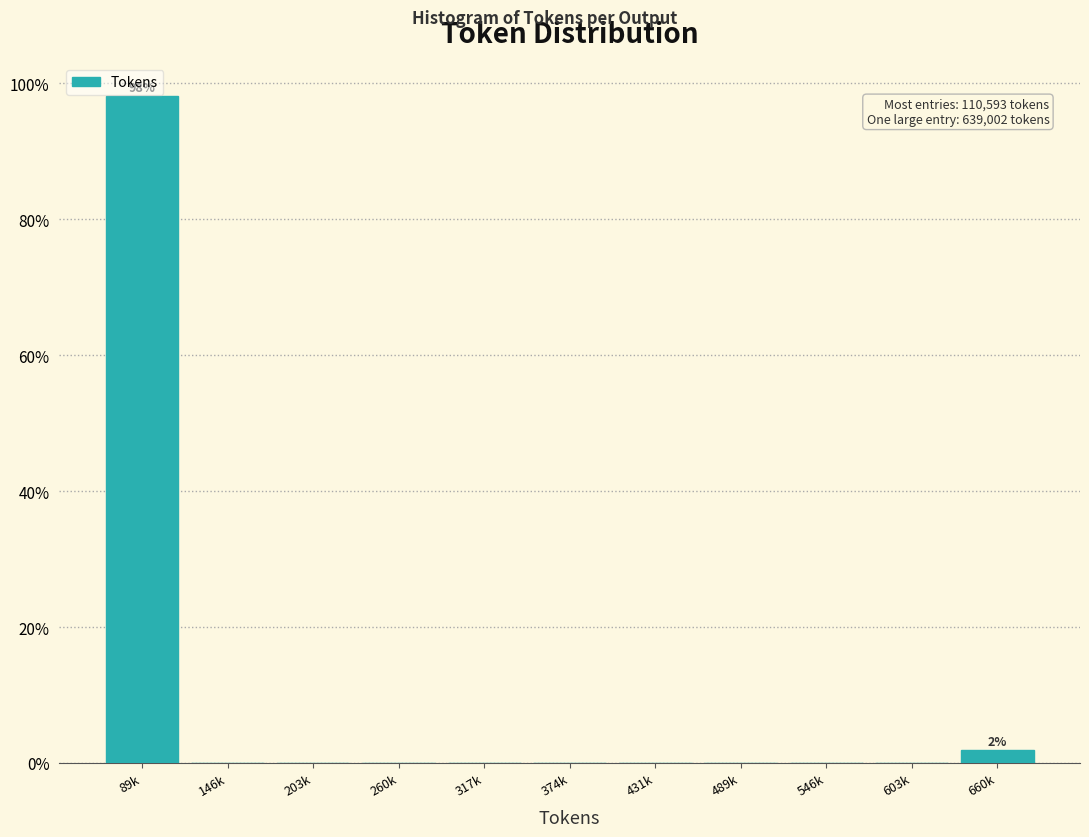

Reading left to right, transcribe all the data shown in this chart.

89k=98.1	146k=0.0	203k=0.0	260k=0.0	317k=0.0	374k=0.0	431k=0.0	489k=0.0	546k=0.0	603k=0.0	660k=1.9